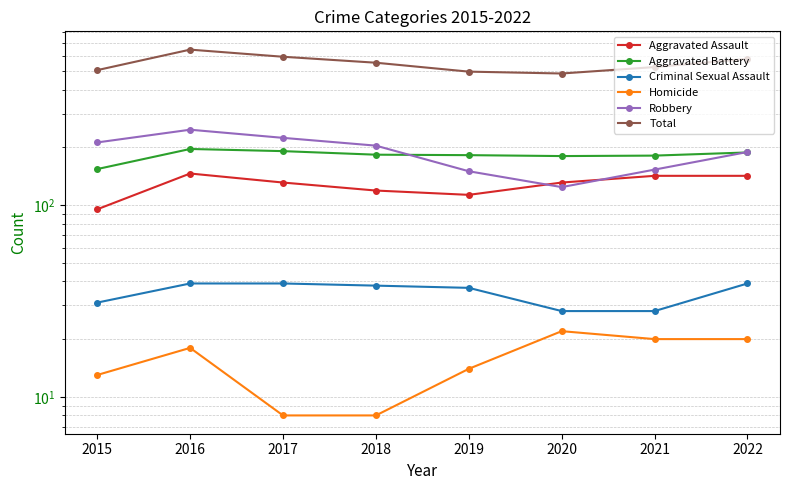

How many categories are shown in the chart?

8